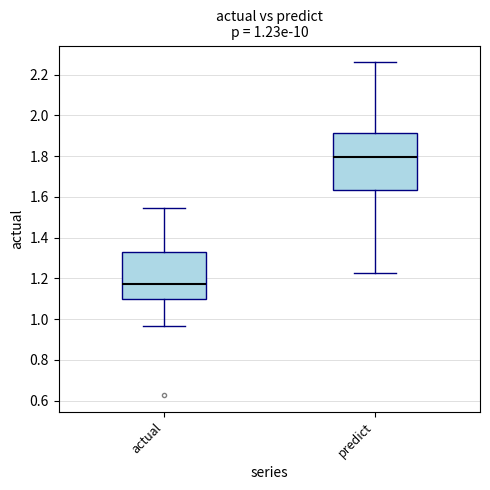

Which box has the lowest median line?

actual